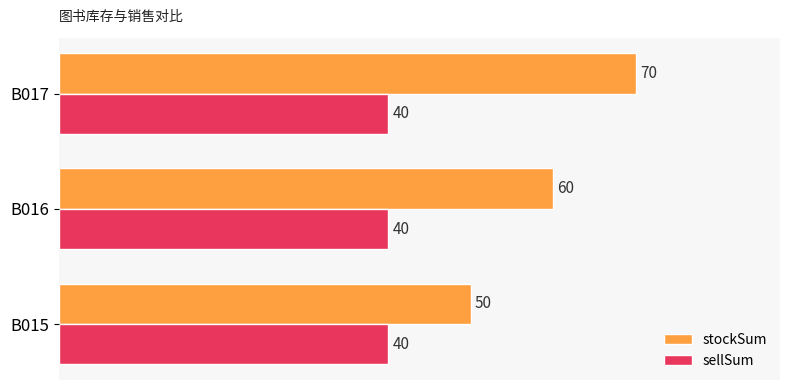

The stockSum series shows 50 at B015. True or false?

True